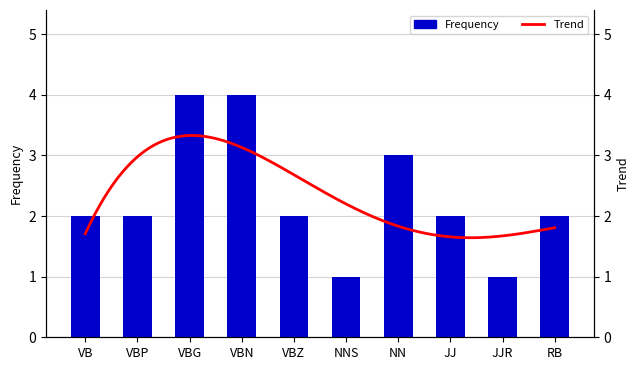

Reading right to left, what are all the values shown in this chart?

2	1	2	3	1	2	4	4	2	2